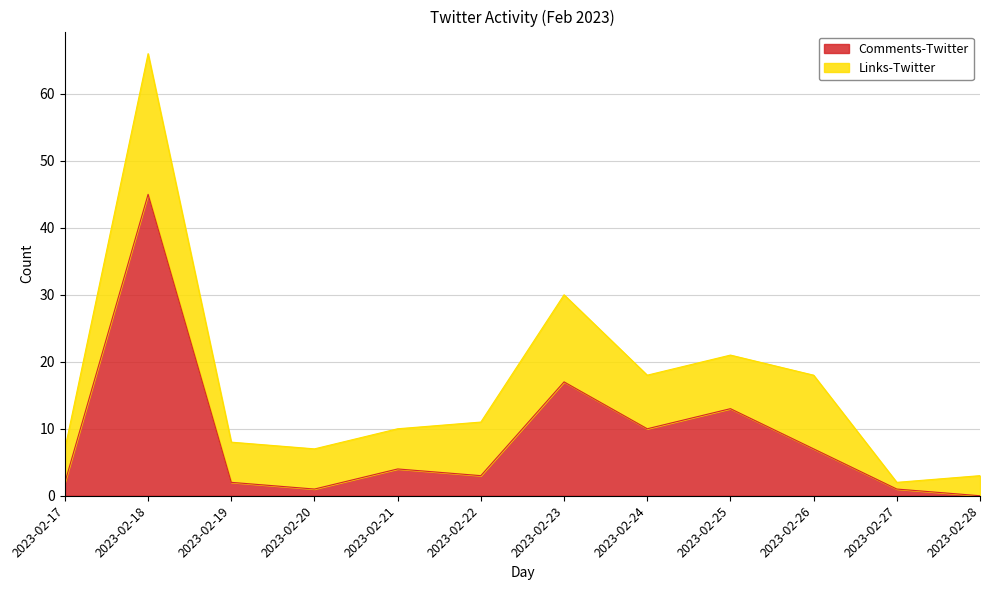

Where is the first local maximum?

2023-02-18